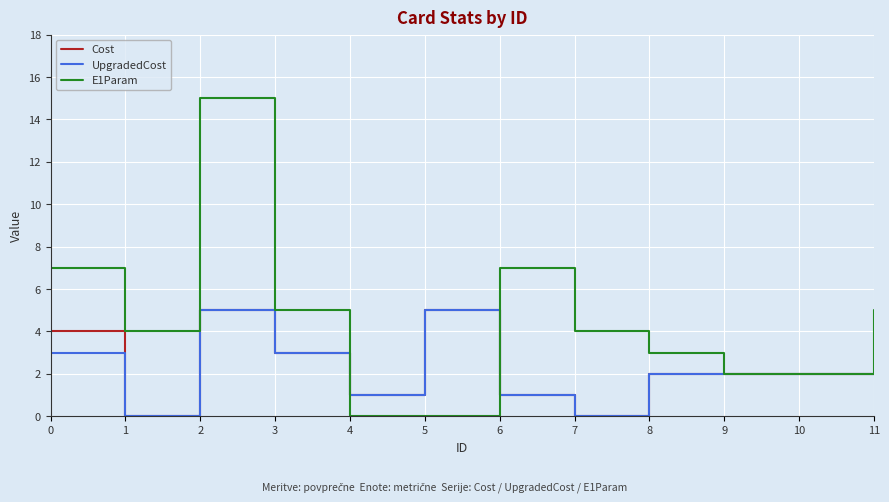

Which series has the largest total across all categories?

E1Param